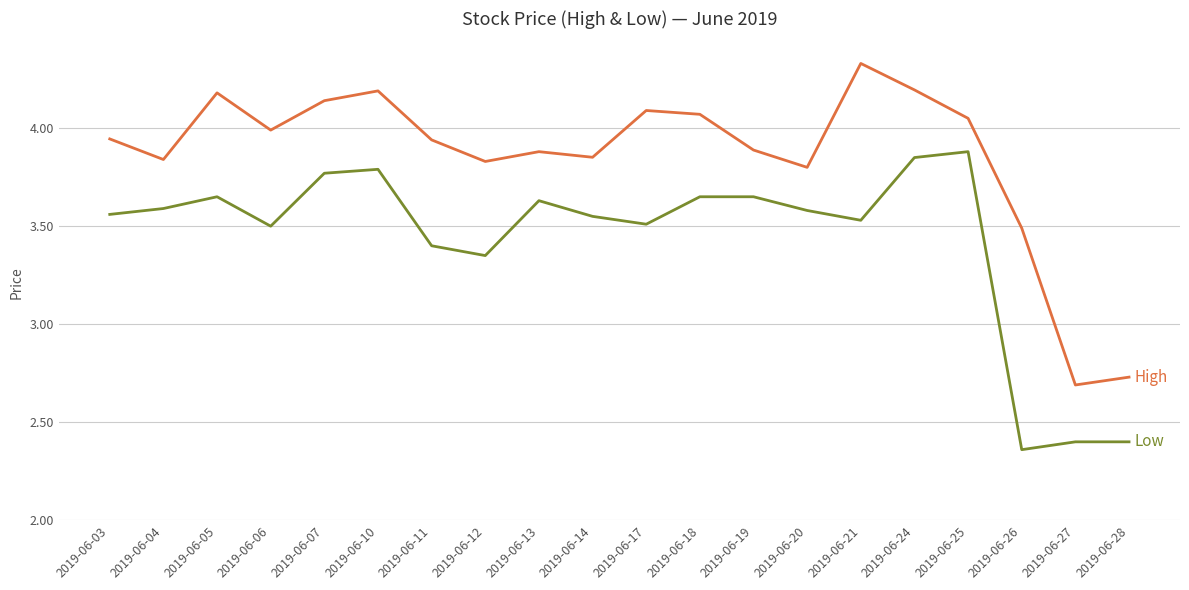

What is the total value across all series at 2019-06-19?

7.5